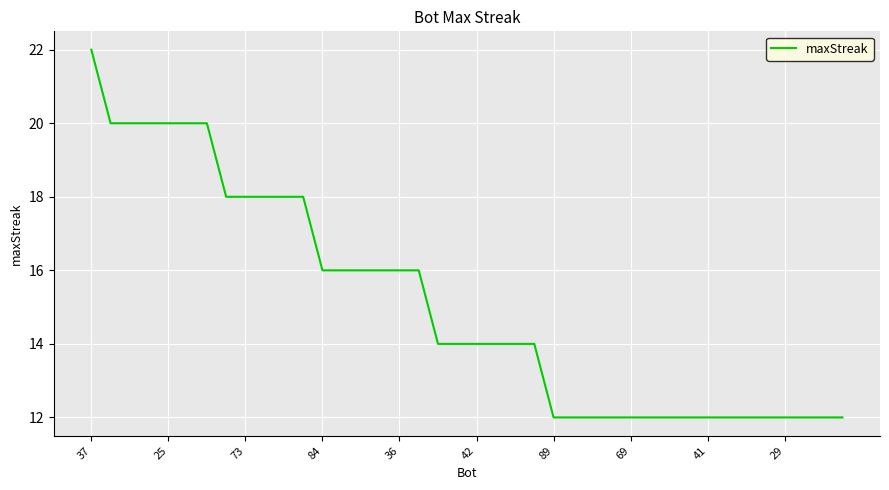

What is the difference between the maximum and minimum values?

10